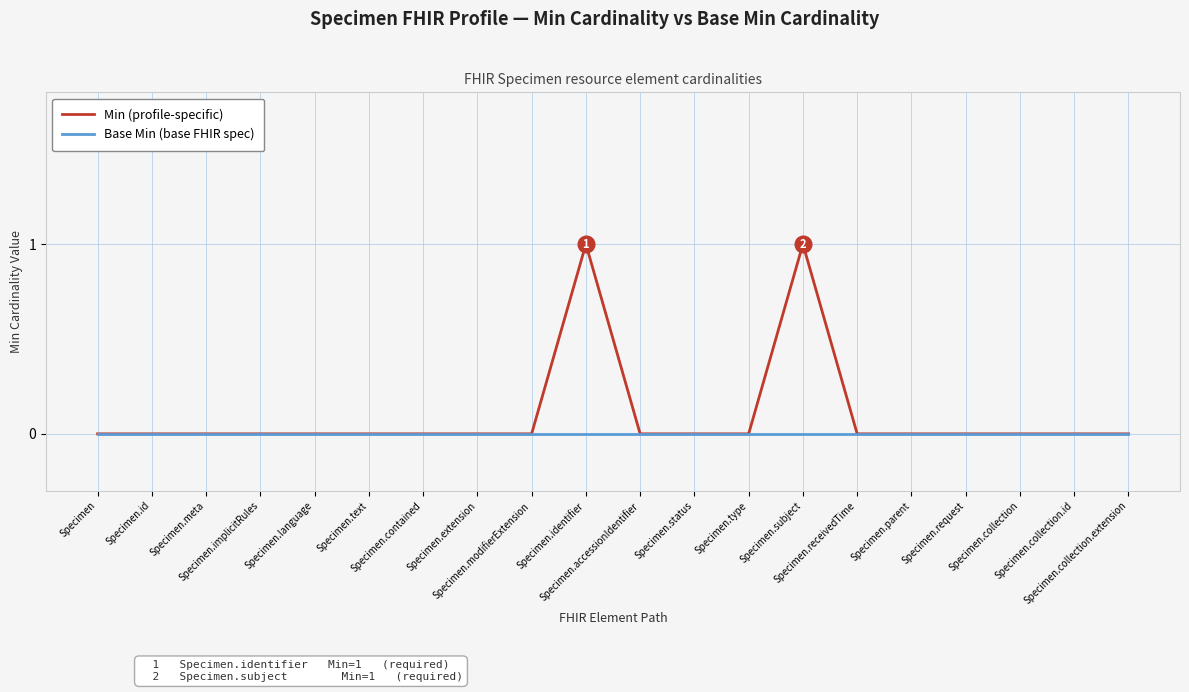

Count the number of data series in this chart.

2